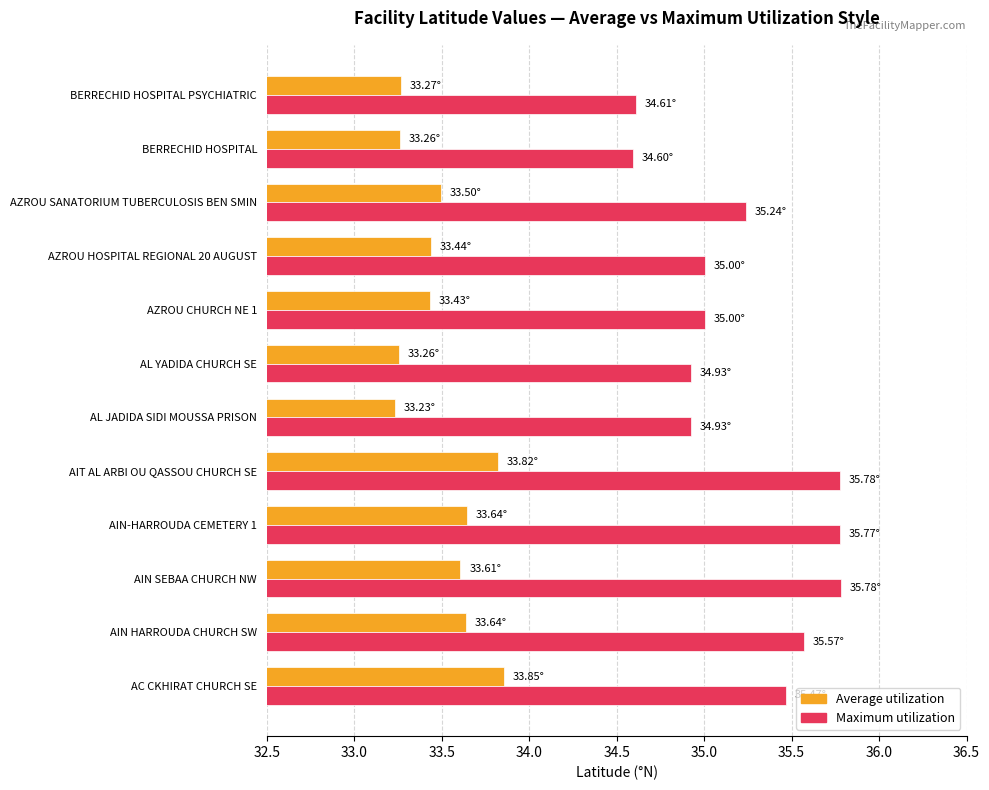

What is the sum of all Average utilization values?

402.0